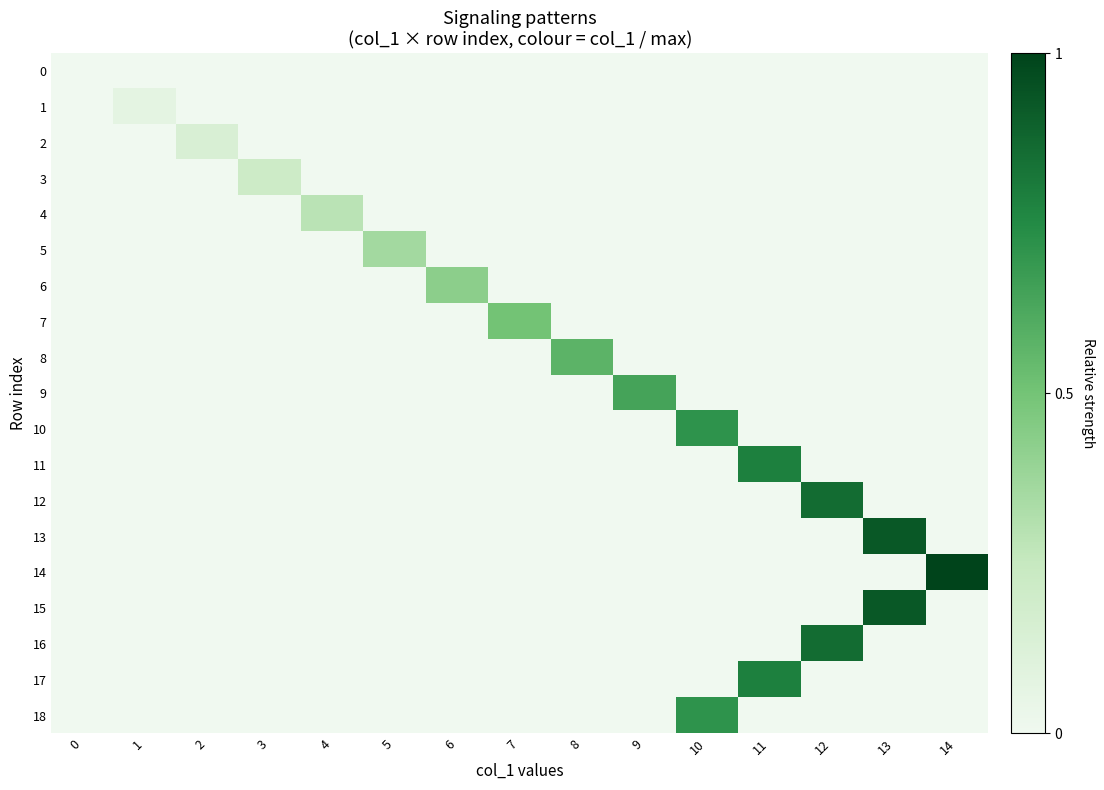

Count the number of categories in the chart.

15